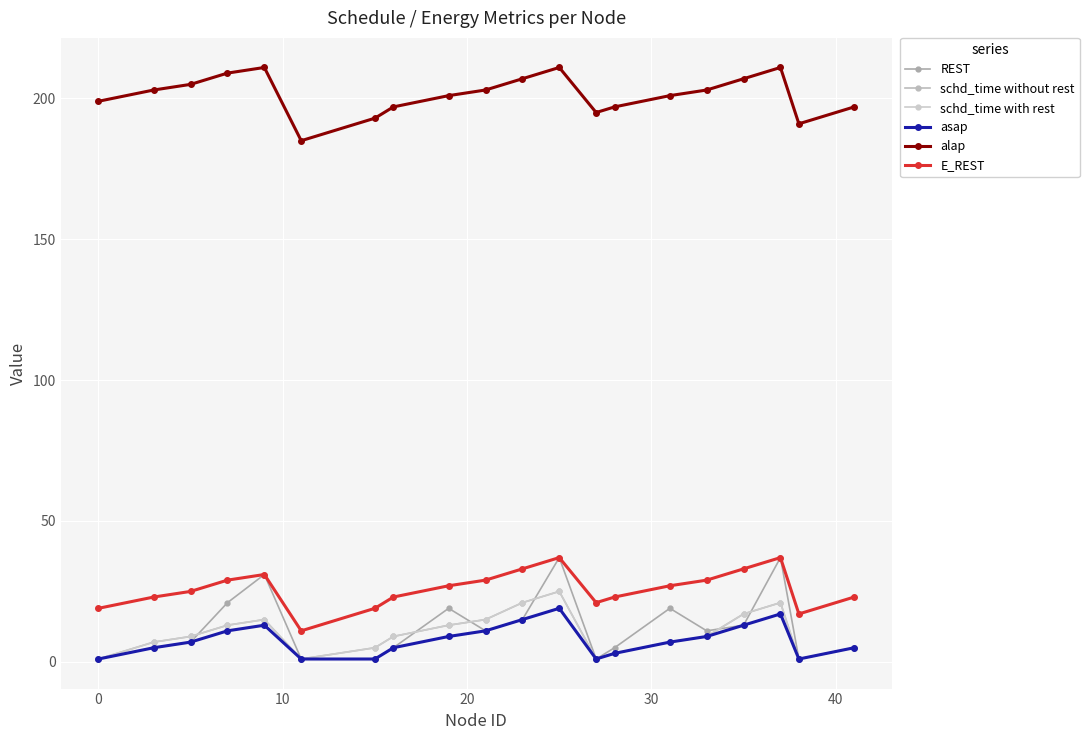

Does the chart have visible grid lines?

Yes